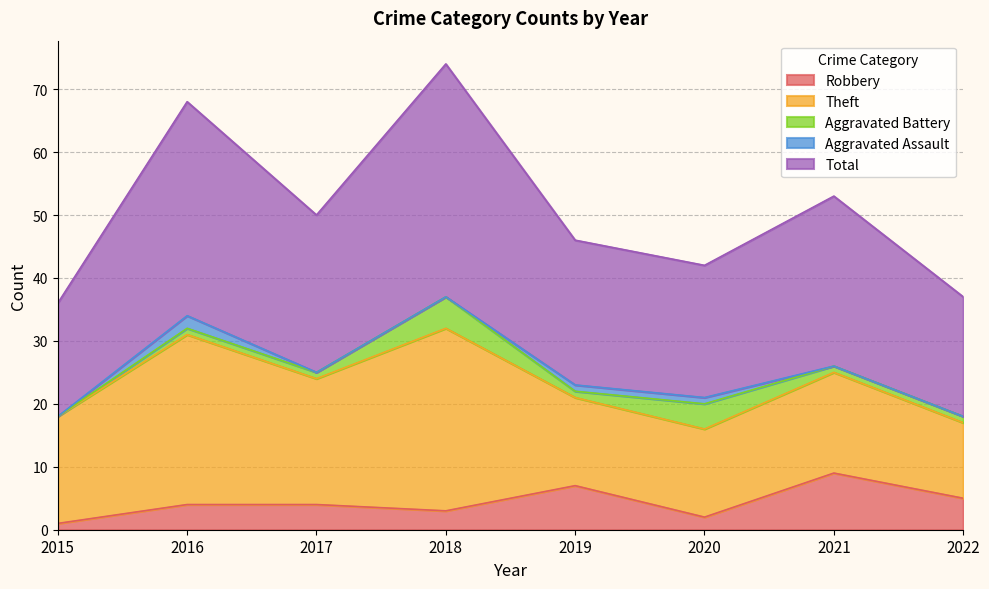

Which category has the lowest value in the Aggravated Battery series?

2015